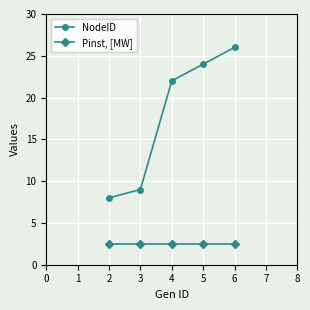

The Pinst, [MW] series shows 3.7 at 6. True or false?

False